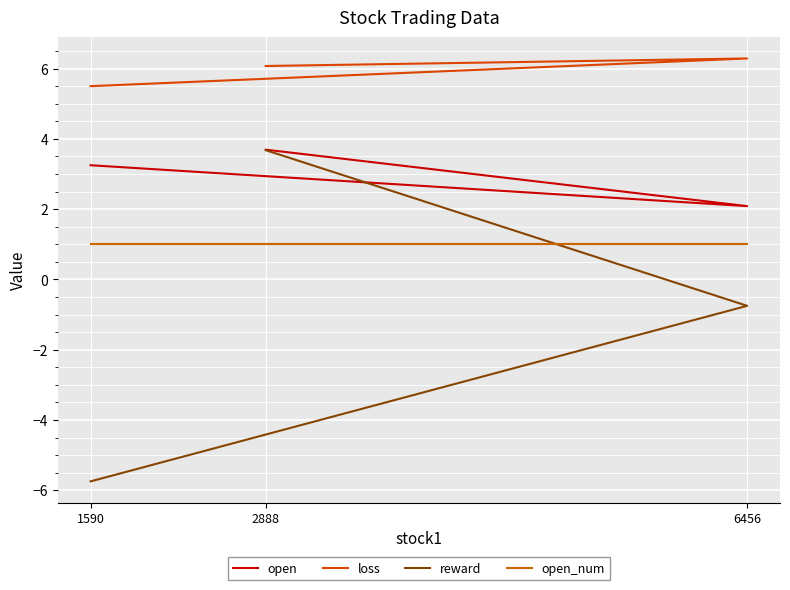

Reading left to right, extract all data points from this chart.

open: 3.2	2.1	3.7
loss: 5.5	6.3	6.1
reward: -5.7	-0.8	3.7
open_num: 1.0	1.0	1.0